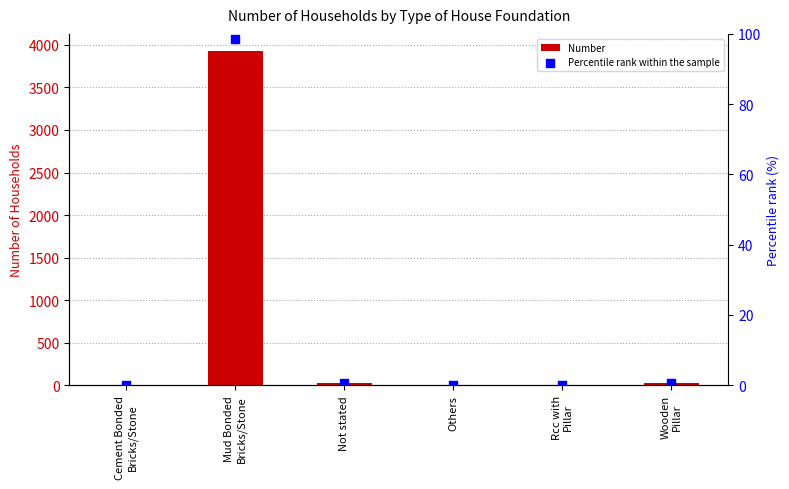

At which category is the sum across all series the highest?

Mud Bonded
Bricks/Stone